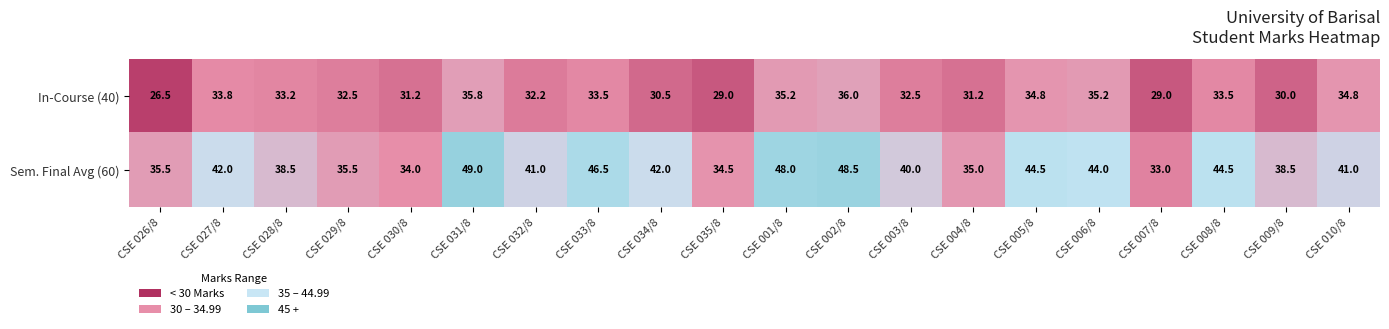

What value does the In-Course (40) series have at CSE 009/8?

30.0